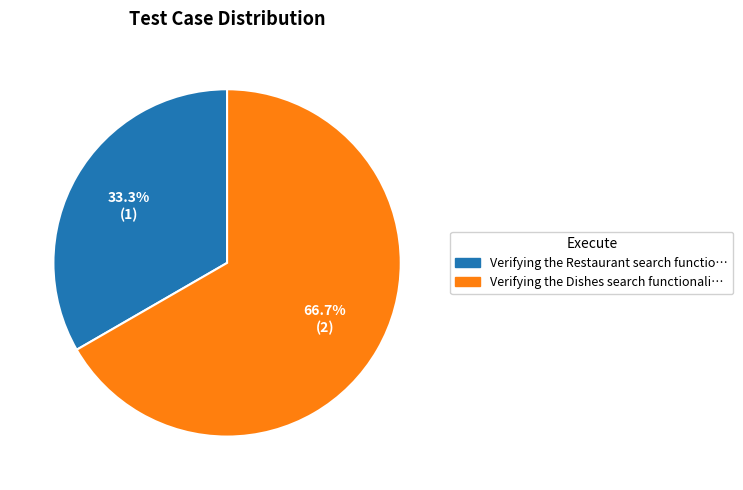

Is there any slice that represents more than half of the pie?

Yes